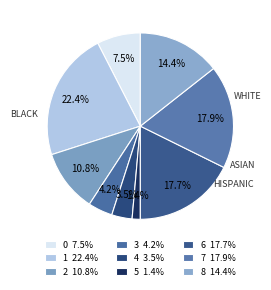

How many slices are in this pie chart?

9